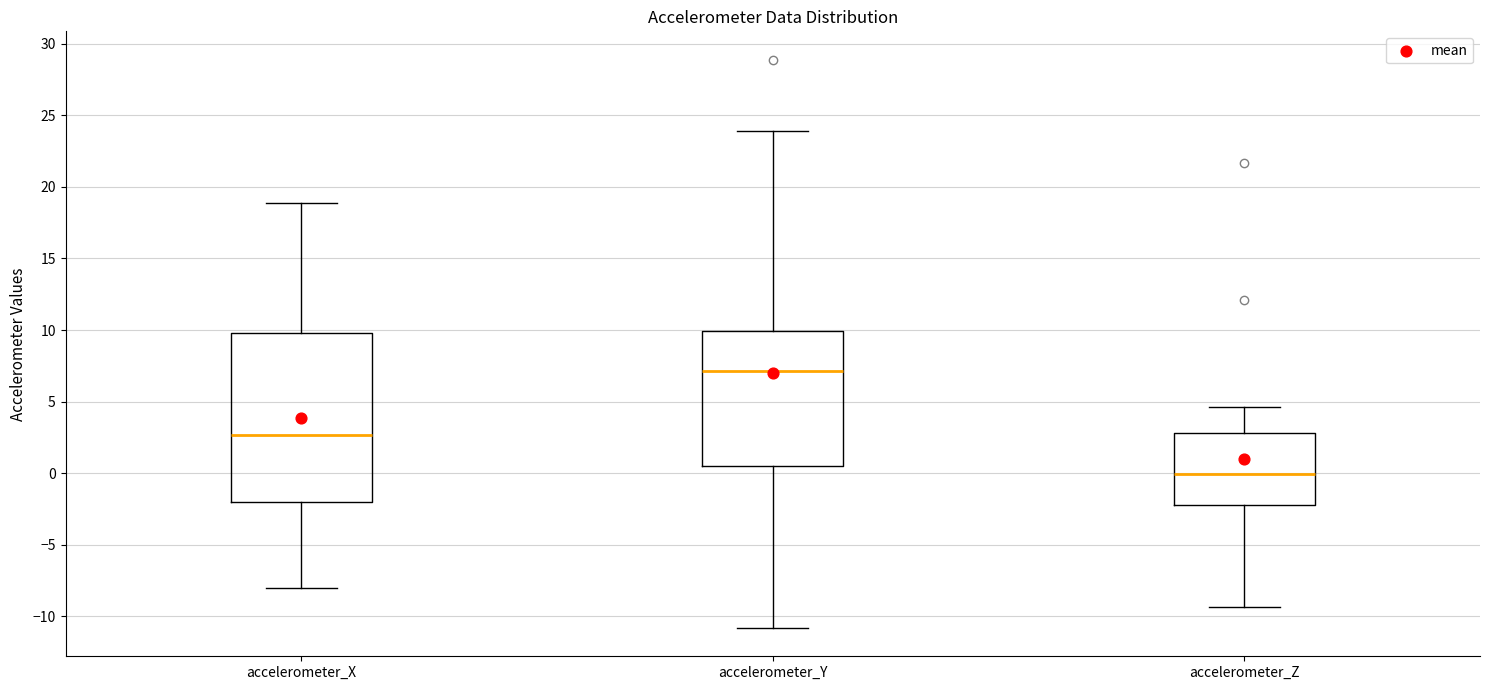

Where does the upper whisker of the box for accelerometer_Z end on the y-axis? The values are not printed on the chart, so give them approximately, as read against the axis.

4.5